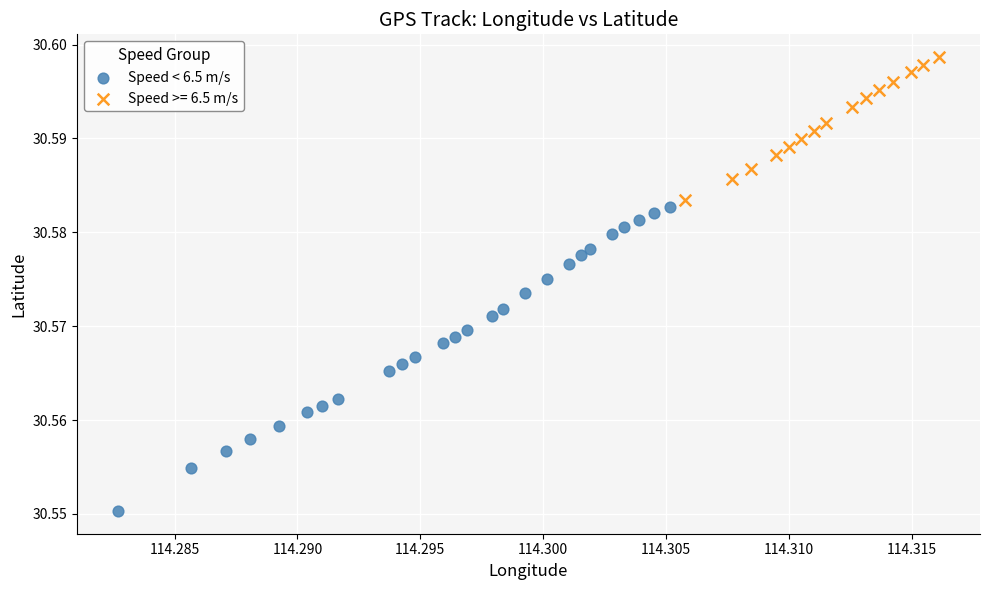

Which series contains the highest Y value?

Speed >= 6.5 m/s